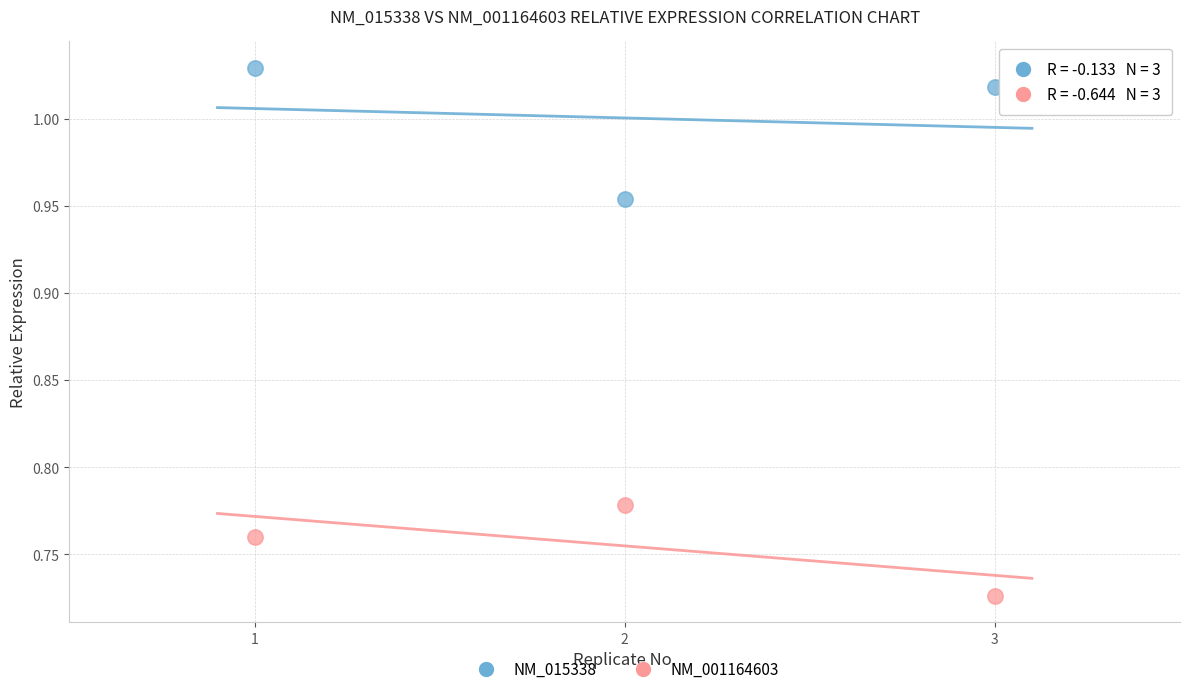

Which series contains the lowest Y value?

NM_001164603